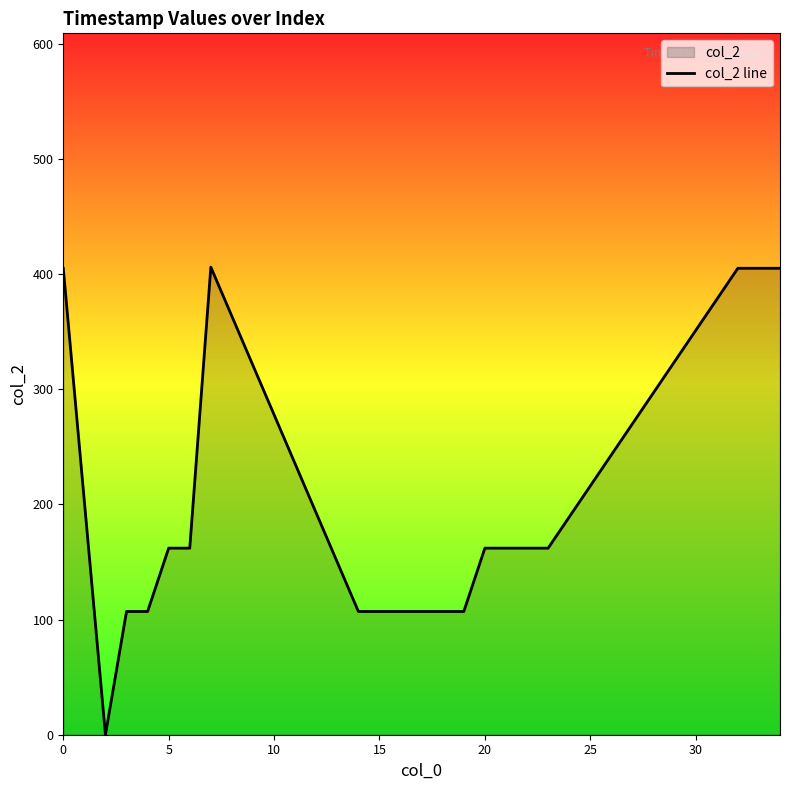

How many data points are above 162?

5